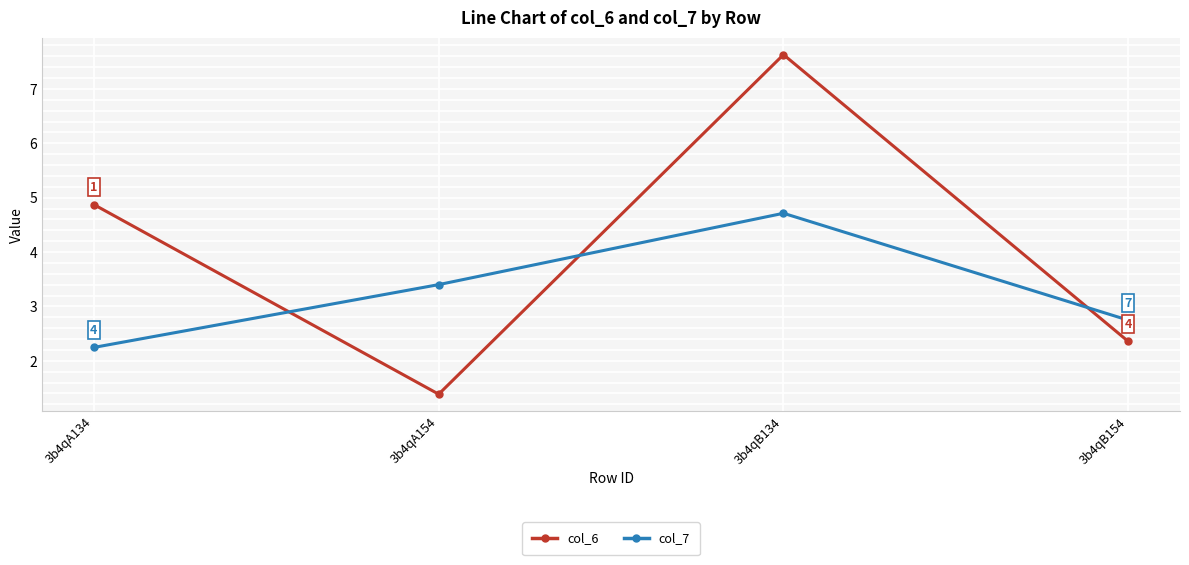

At which category does the chart reach its peak across all series?

3b4qB134